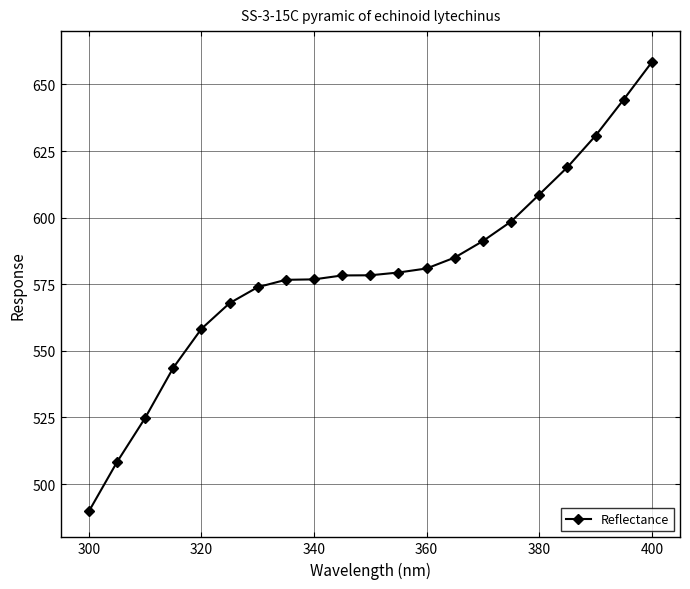

Count the number of data series in this chart.

1